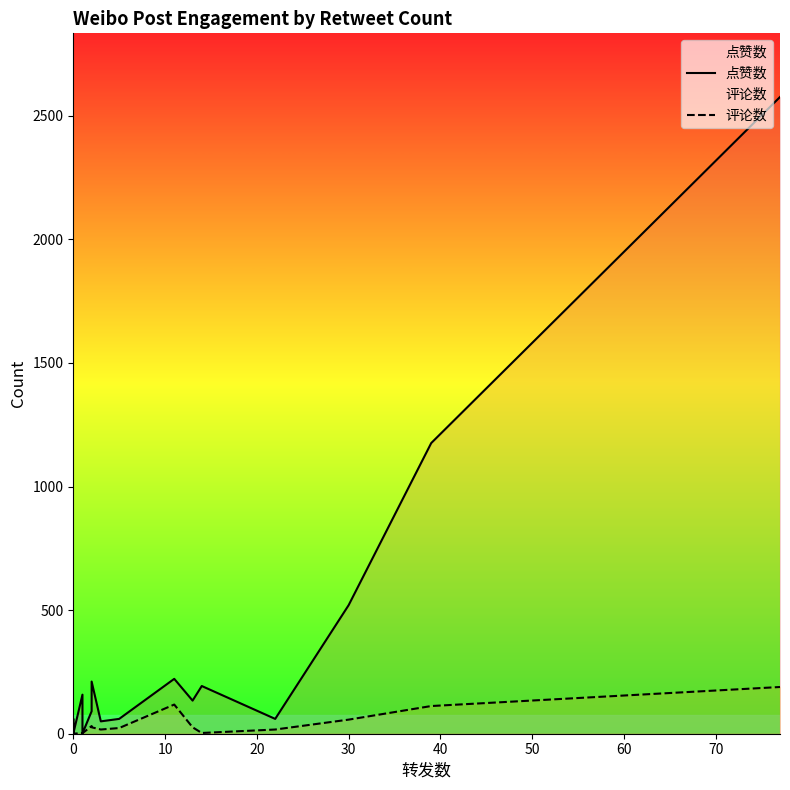

What is the greatest value displayed?

2576